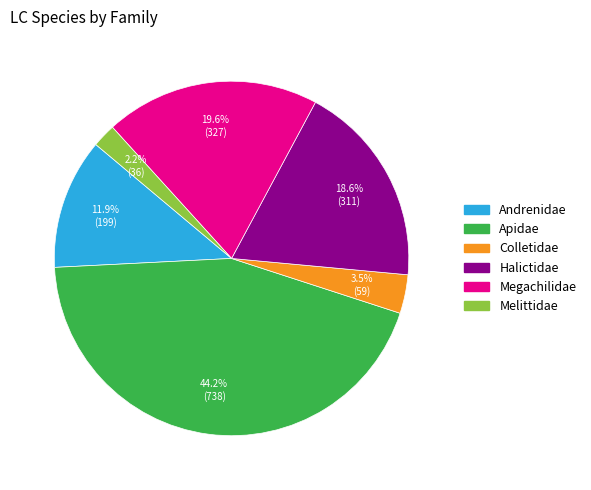

Combined, what portion of the pie is Colletidae and Melittidae?

5.7%